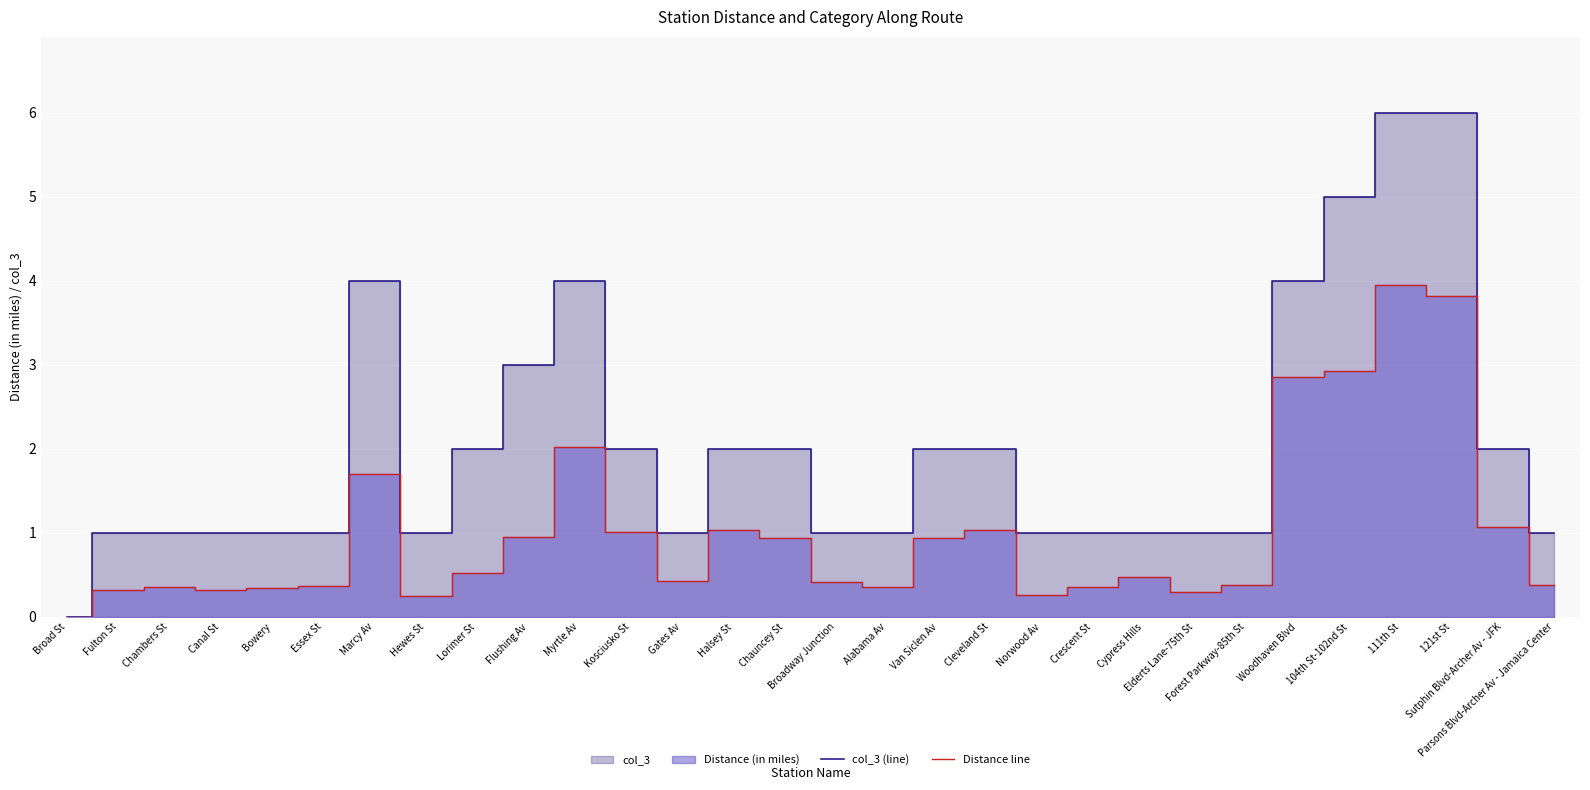

Rank the categories by Distance line value from highest to lowest.

111th St, 121st St, 104th St-102nd St, Woodhaven Blvd, Myrtle Av, Marcy Av, Sutphin Blvd-Archer Av - JFK, Halsey St, Cleveland St, Kosciusko St, Flushing Av, Chauncey St, Van Siclen Av, Lorimer St, Cypress Hills, Gates Av, Broadway Junction, Forest Parkway-85th St, Parsons Blvd-Archer Av - Jamaica Center, Essex St, Alabama Av, Chambers St, Crescent St, Bowery, Fulton St, Canal St, Elderts Lane-75th St, Norwood Av, Hewes St, Broad St